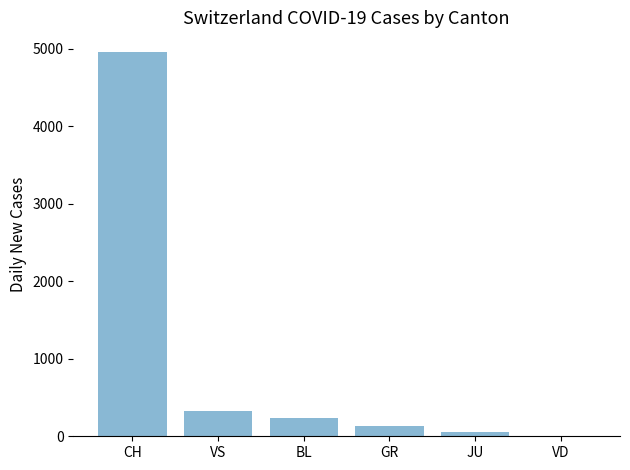

How many values are above zero?

5